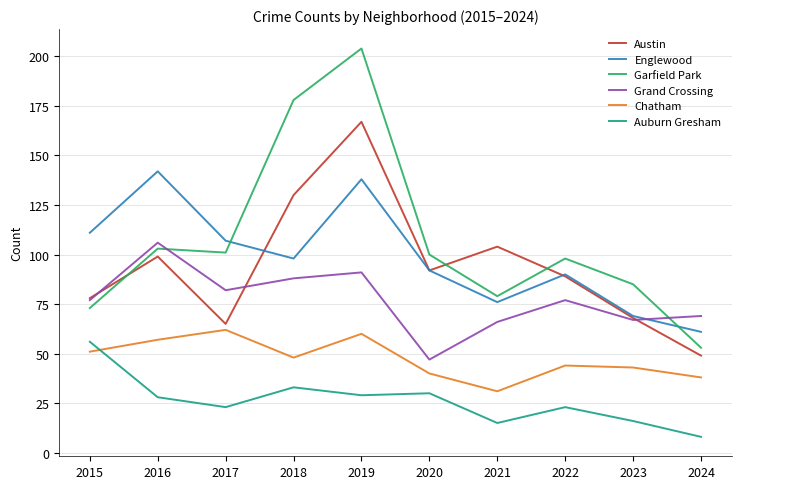

What is the difference between the maximum and minimum values in the Grand Crossing series?

59